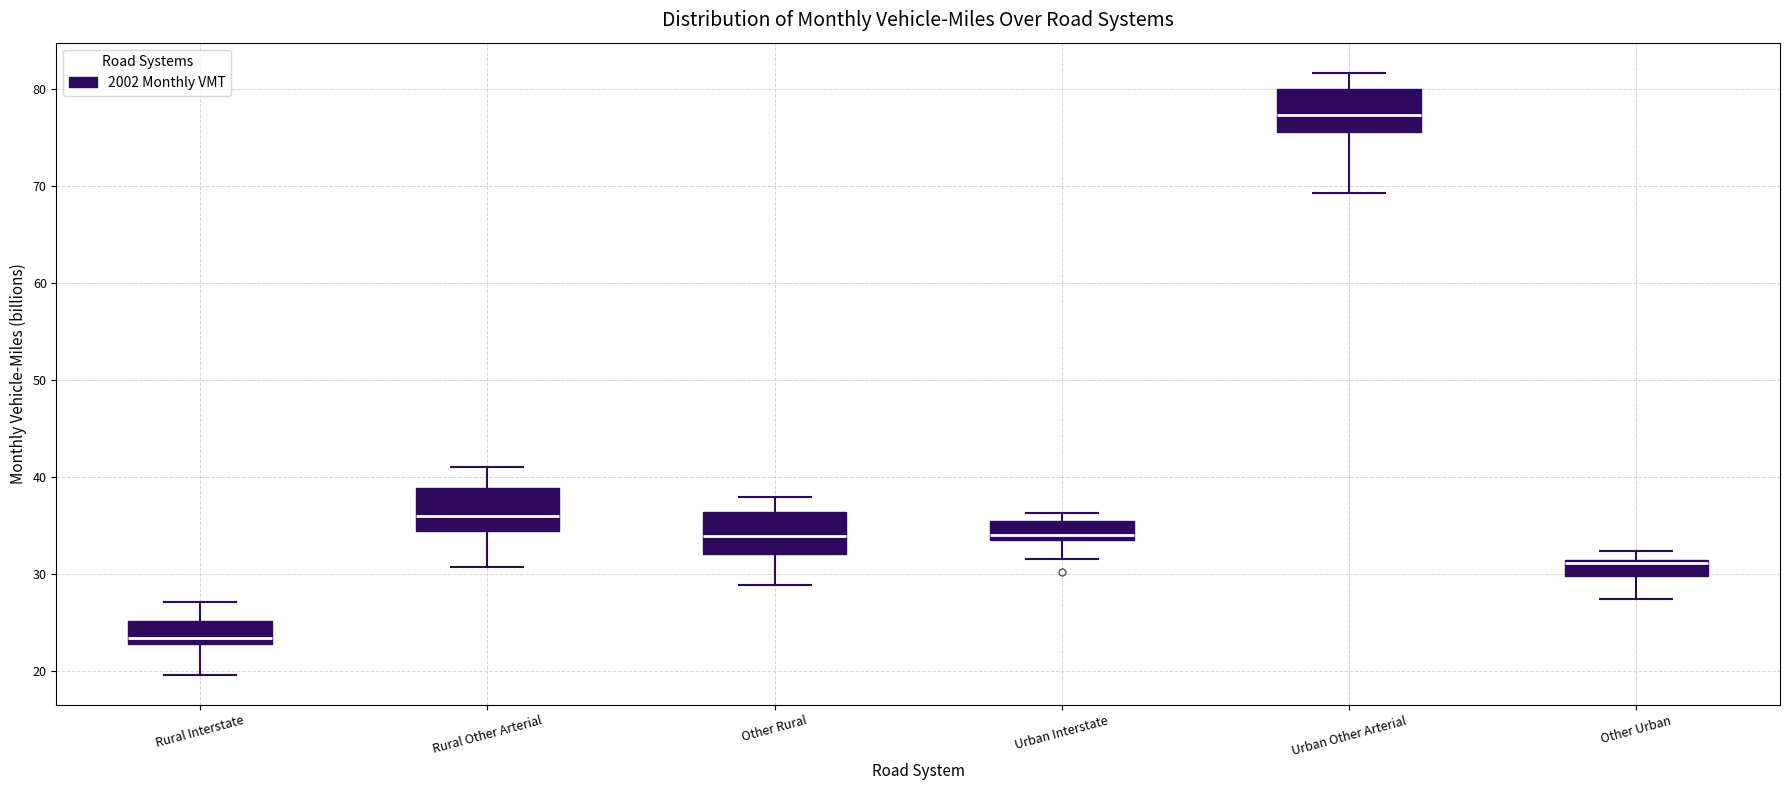

Where does the upper whisker of the box for Rural Interstate end on the y-axis? The values are not printed on the chart, so give them approximately, as read against the axis.

27